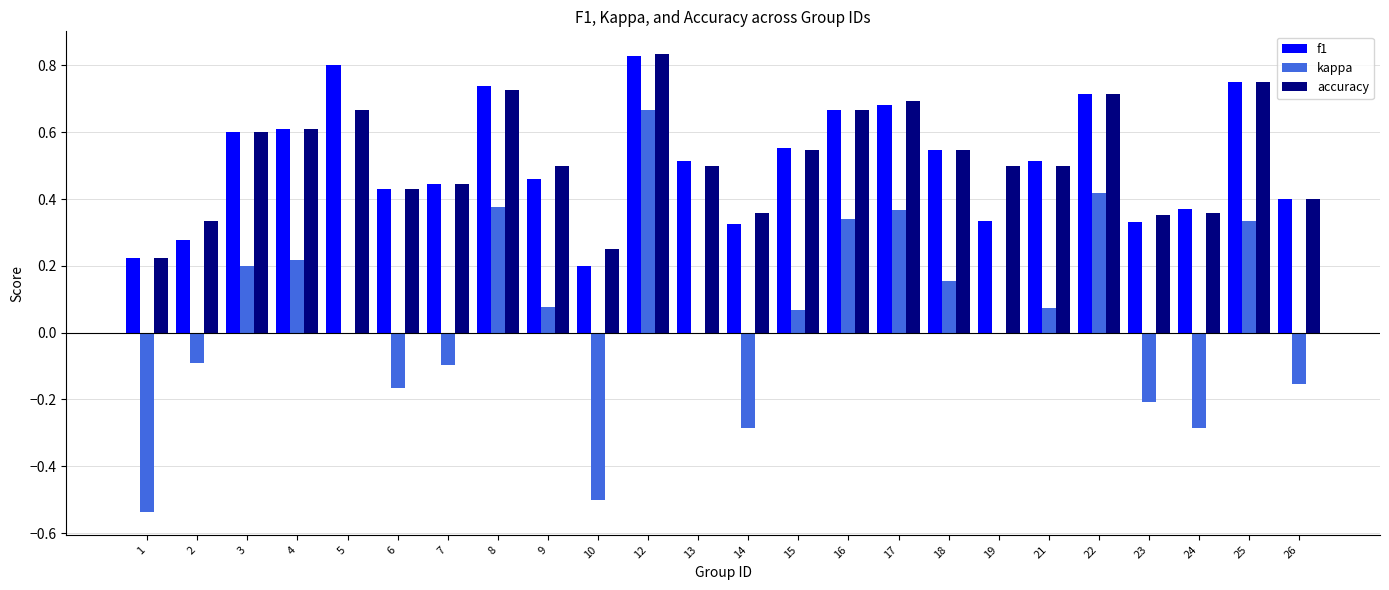

True or false: accuracy has a value of 0.5 at 15.

True